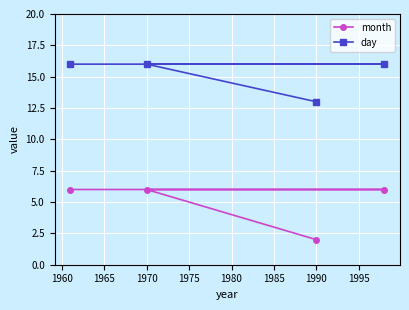

True or false: month has a value of 9 at 1970.

False